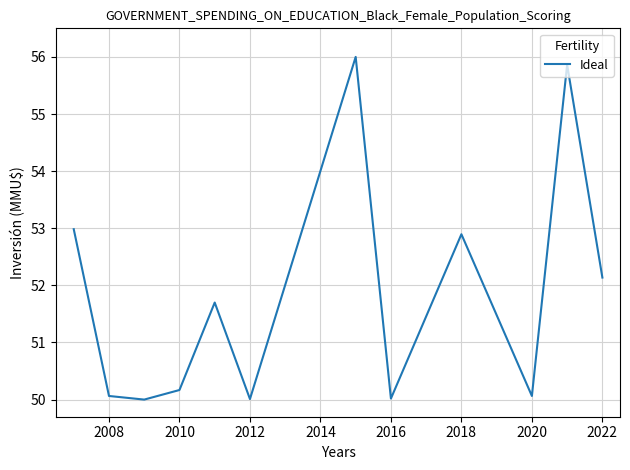

What is the greatest value displayed?

56.0